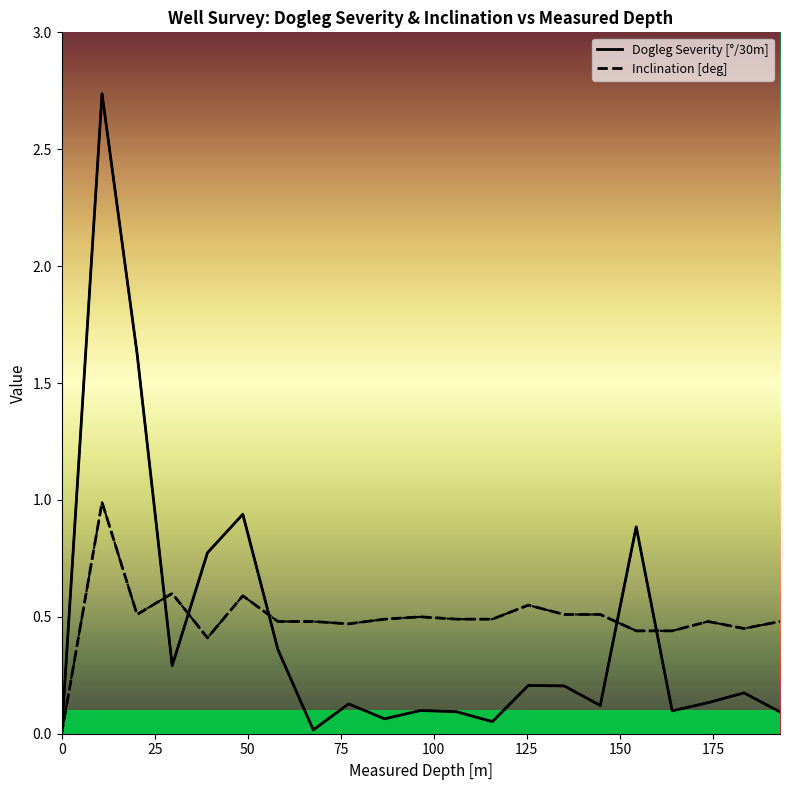

Reading left to right, extract all data points from this chart.

Dogleg Severity [°/30m]: 0.0	2.7	1.6	0.3	0.8	0.9	0.4	0.0	0.1	0.1	0.1	0.1	0.1	0.2	0.2	0.1	0.9	0.1	0.1	0.2	0.1
Inclination [deg]: 0.0	1.0	0.5	0.6	0.4	0.6	0.5	0.5	0.5	0.5	0.5	0.5	0.5	0.6	0.5	0.5	0.4	0.4	0.5	0.5	0.5